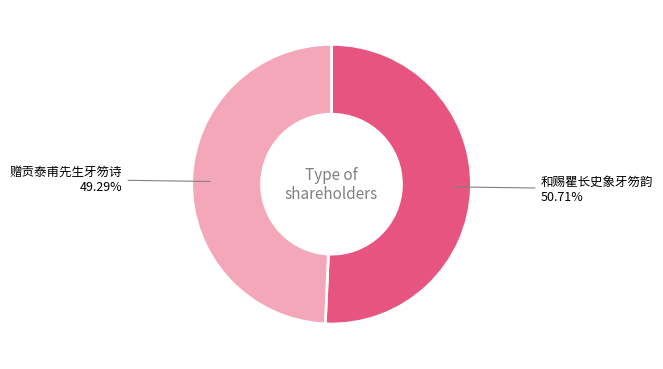

Rank the categories by value from lowest to highest.

赠贡泰甫先生牙笏诗, 和赐瞿长史象牙笏韵